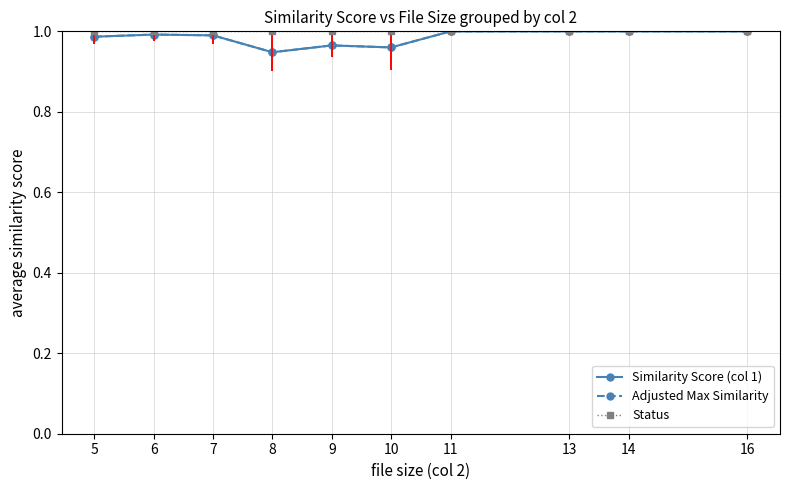

At which category does the chart reach its peak across all series?

11